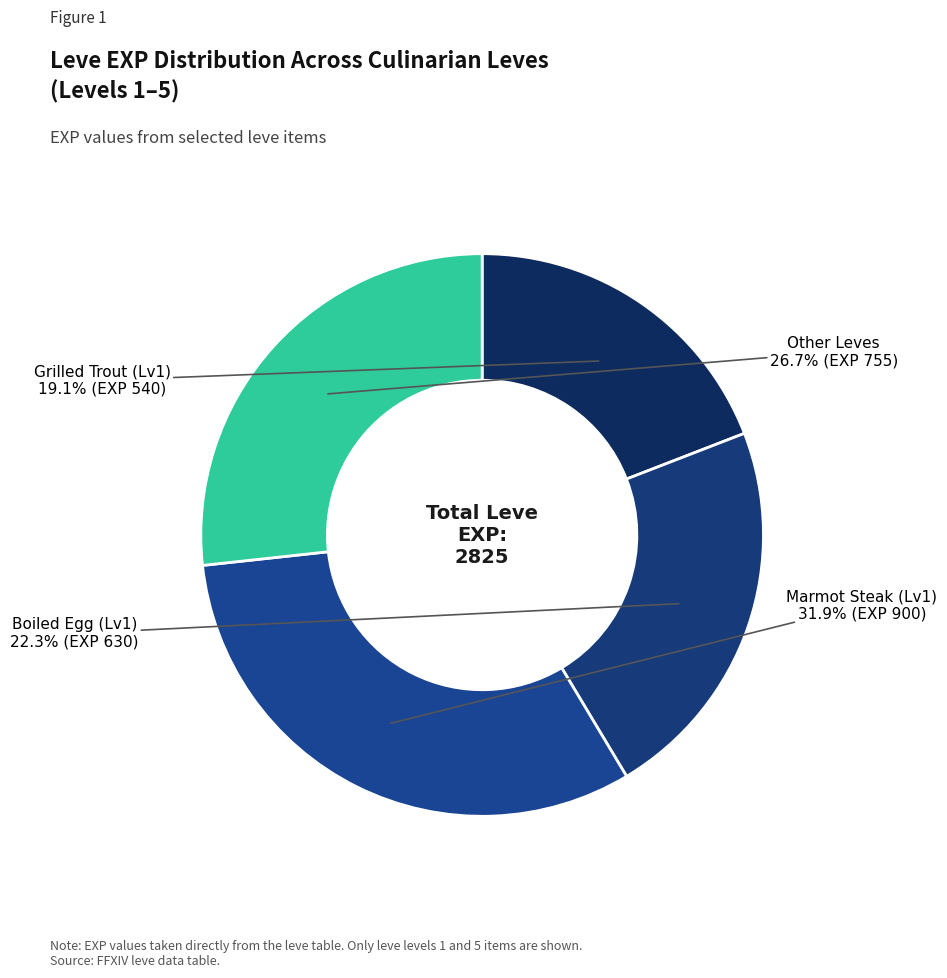

How many slices are in this pie chart?

4